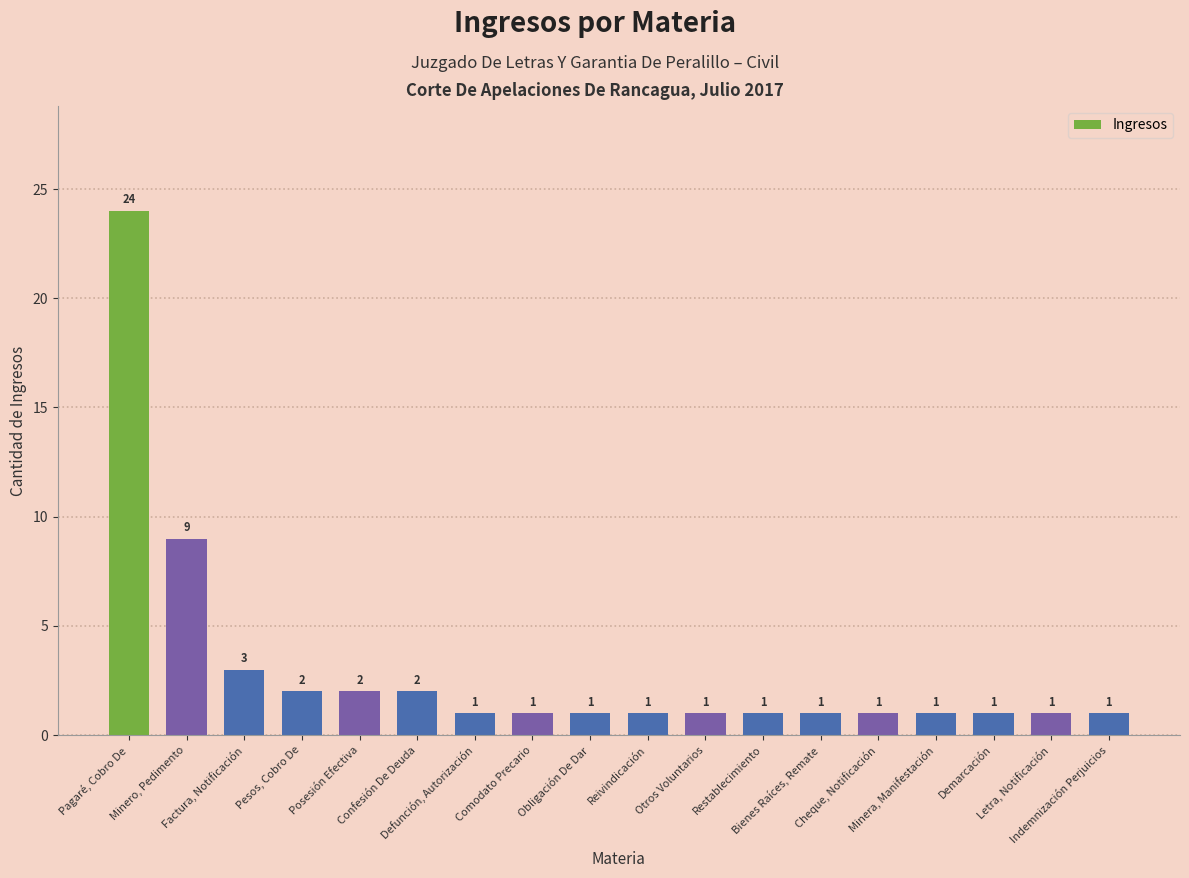

What is the value of the 3rd bar from the left?

3